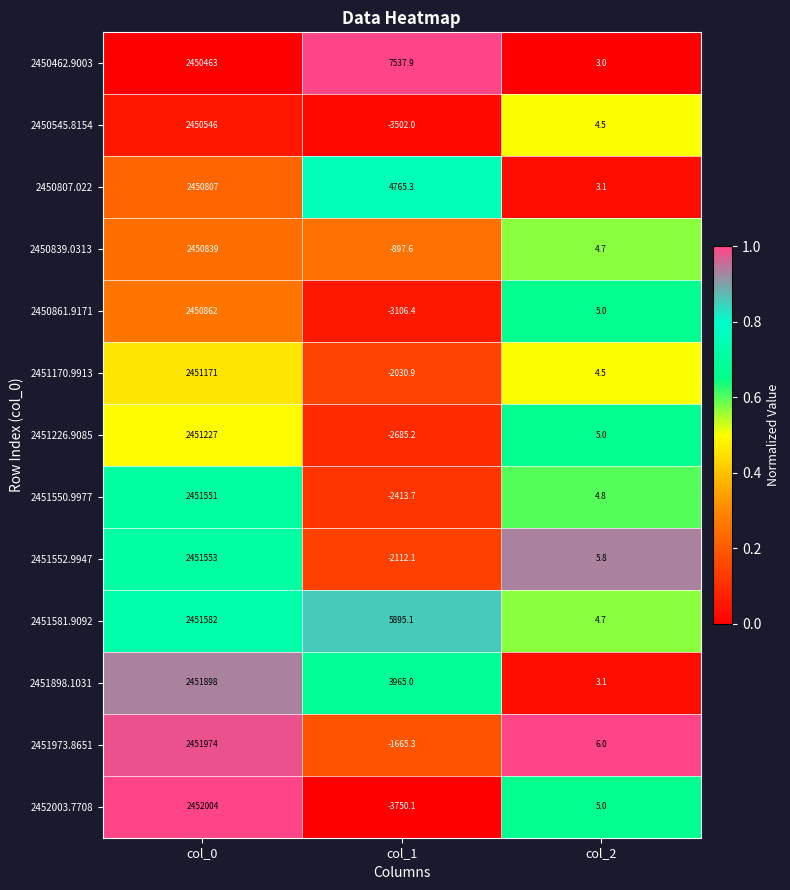

List the series in order of their peak value, lowest first.

2450462.9003, 2450545.8154, 2450807.022, 2450839.0313, 2450861.9171, 2451170.9913, 2451226.9085, 2451550.9977, 2451552.9947, 2451581.9092, 2451898.1031, 2451973.8651, 2452003.7708